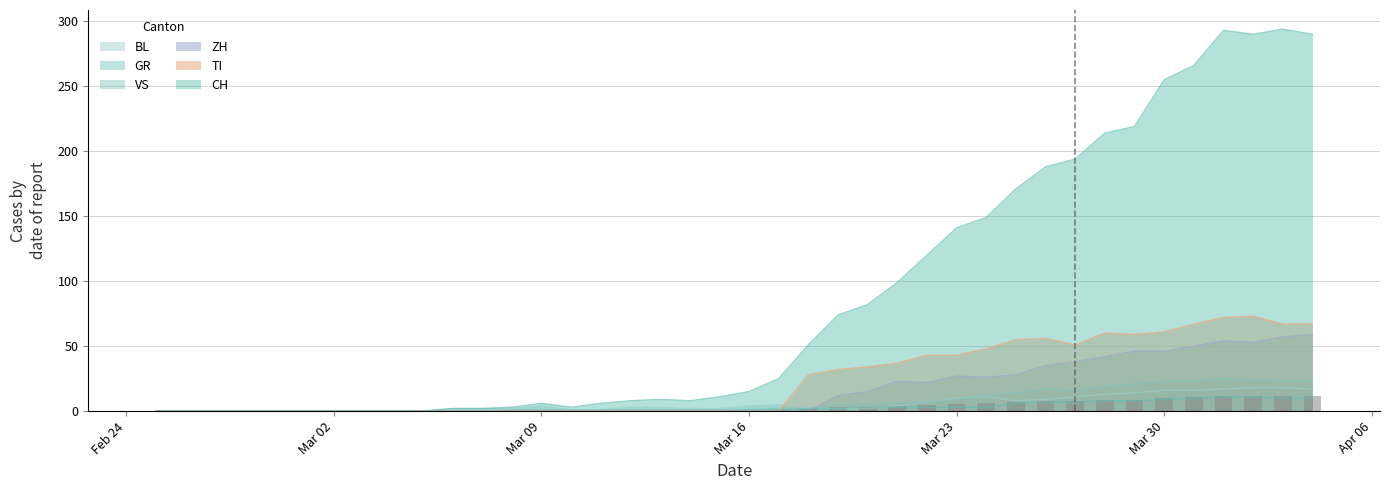

How many distinct data groups are displayed?

6